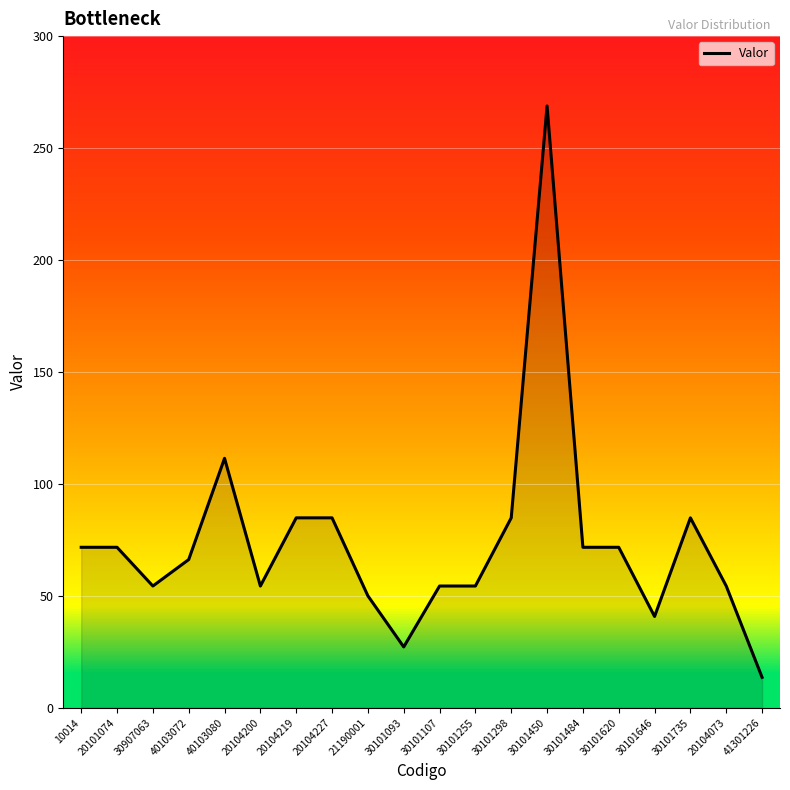

Which has a higher value, 21190001 or 30101298?

30101298